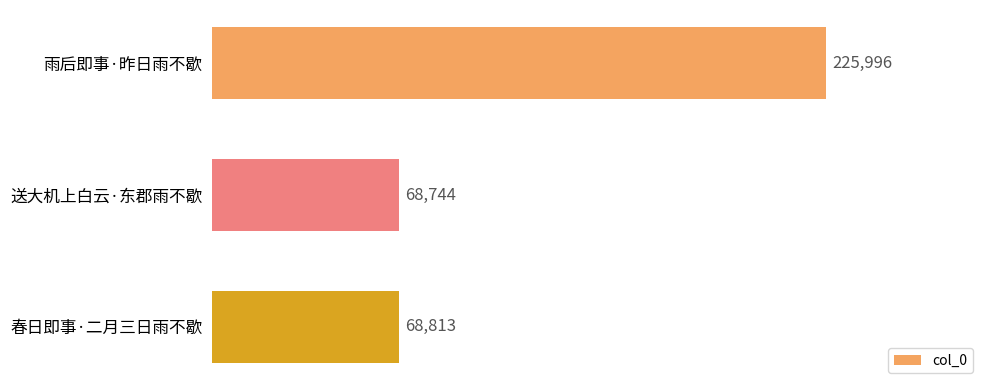

The chart shows a value of 18283 at 送大机上白云·东郡雨不歇. True or false?

False